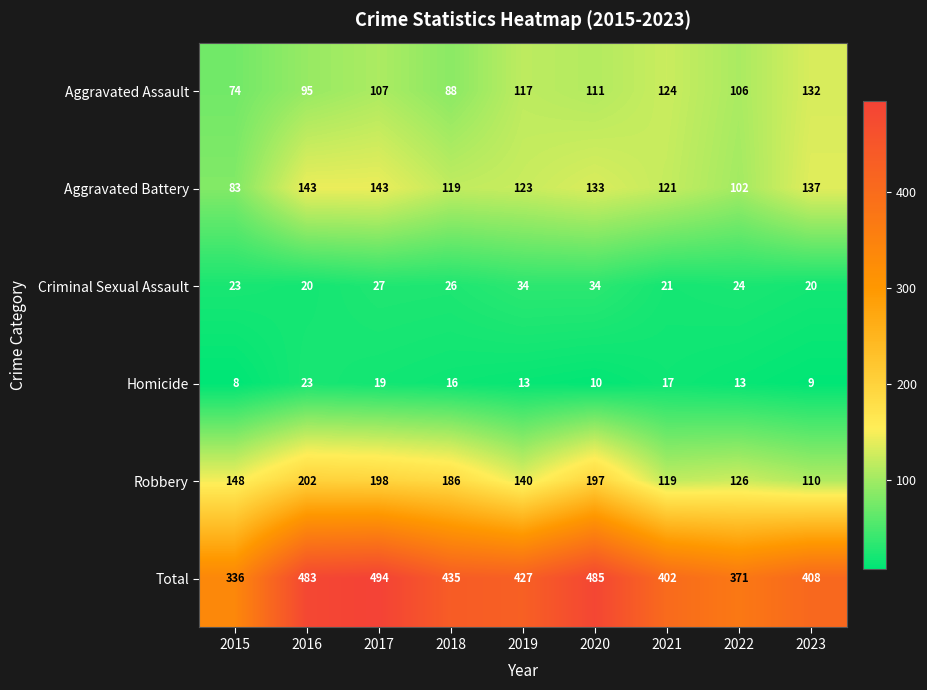

Count the number of data series in this chart.

6